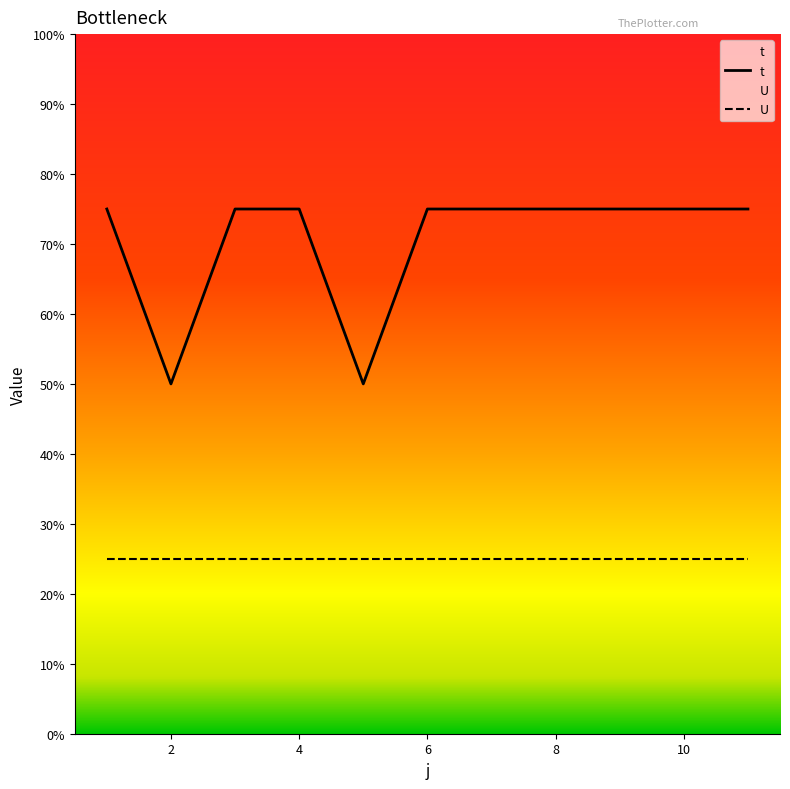

Which has a higher value, 4 or 11?

4